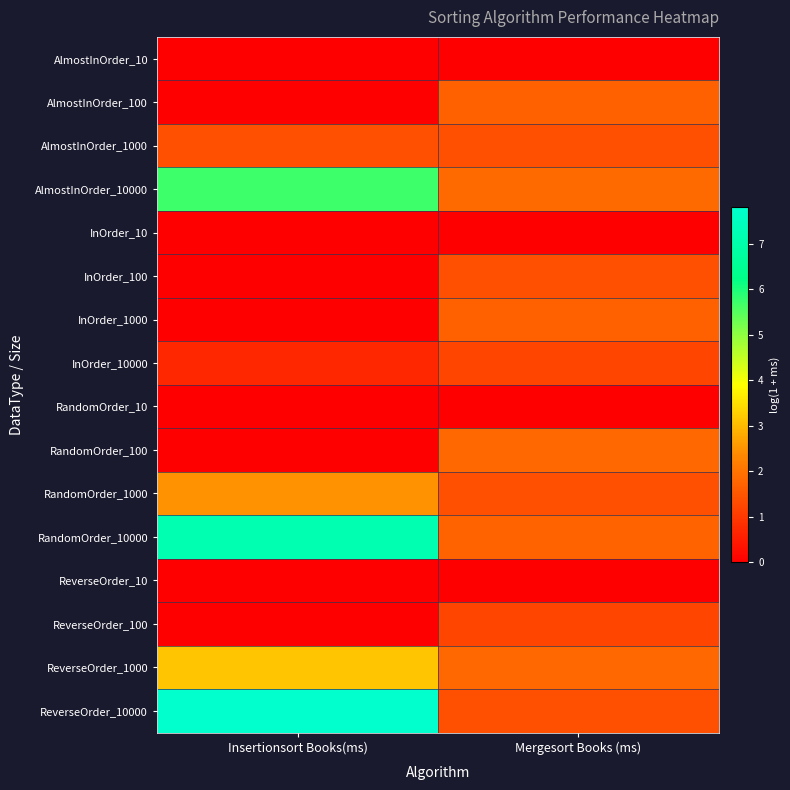

Which series changed the most between Insertionsort Books(ms) and Mergesort Books (ms)?

ReverseOrder_10000